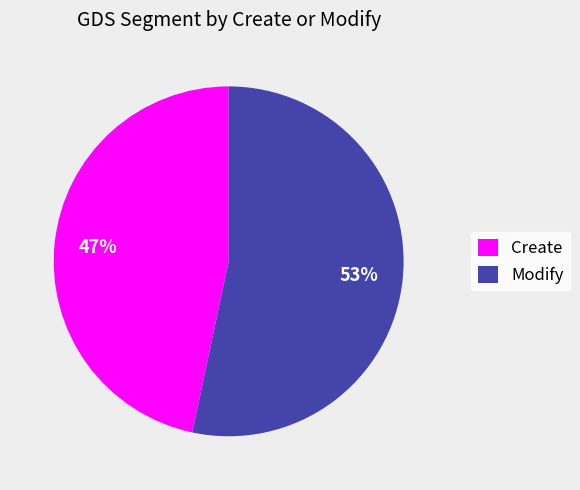

Is the sum of Modify and Create greater than half?

Yes